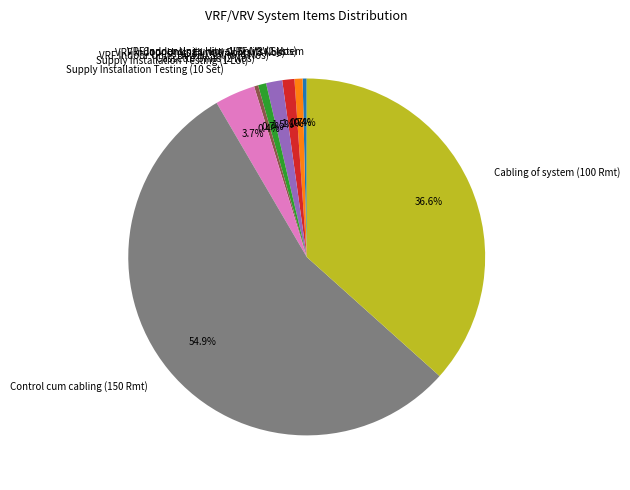

Which slice represents more than half of the pie?

Control cum cabling (150 Rmt)